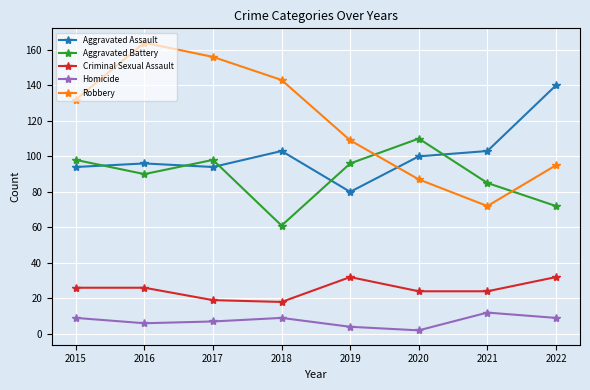

Reading left to right, list all the values displayed in this chart.

Aggravated Assault: 94	96	94	103	80	100	103	140
Aggravated Battery: 98	90	98	61	96	110	85	72
Criminal Sexual Assault: 26	26	19	18	32	24	24	32
Homicide: 9	6	7	9	4	2	12	9
Robbery: 132	164	156	143	109	87	72	95